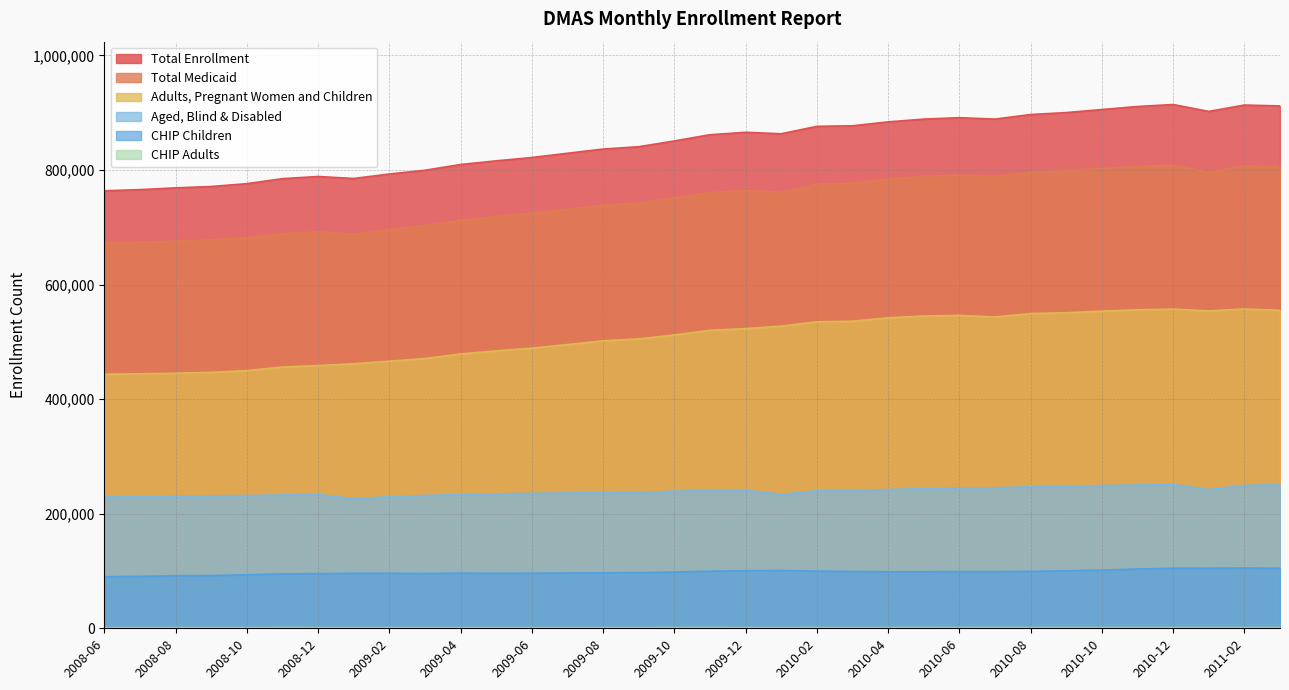

True or false: Aged, Blind & Disabled has a value of 233483 at 2008-12.

True